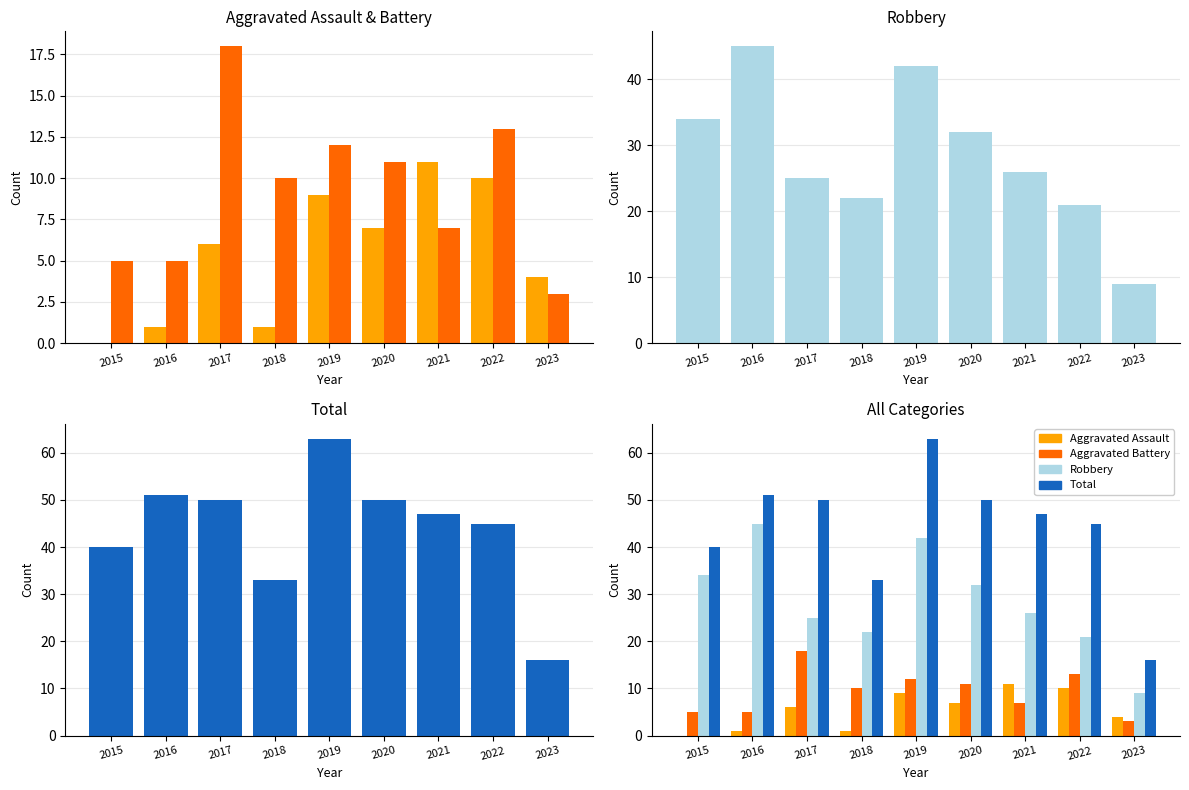

Which series has the largest range (max minus min)?

Total